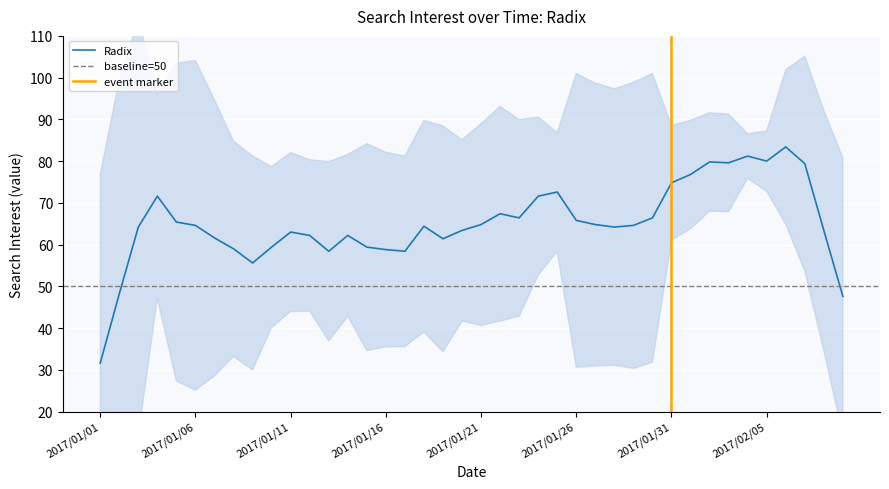

What position from the left is 2017/01/13?

13